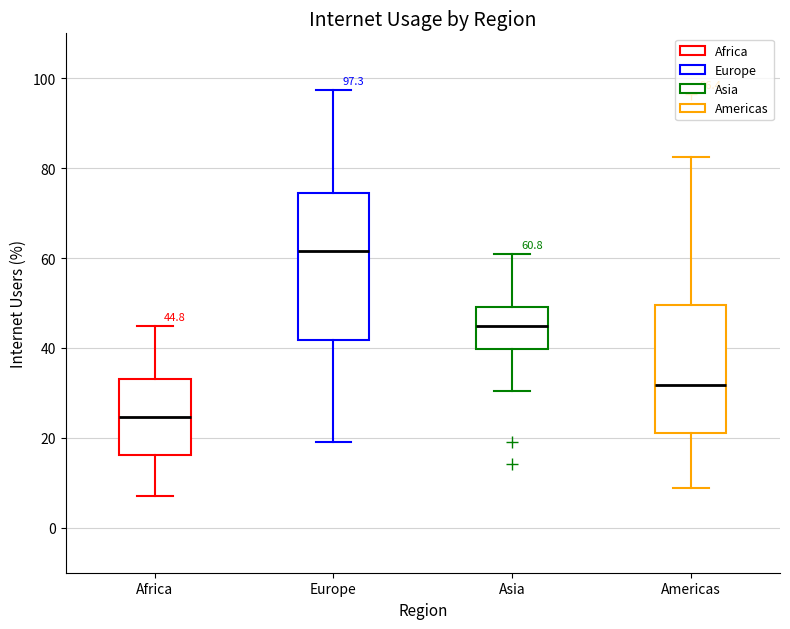

Which box's median line is the lowest?

Africa